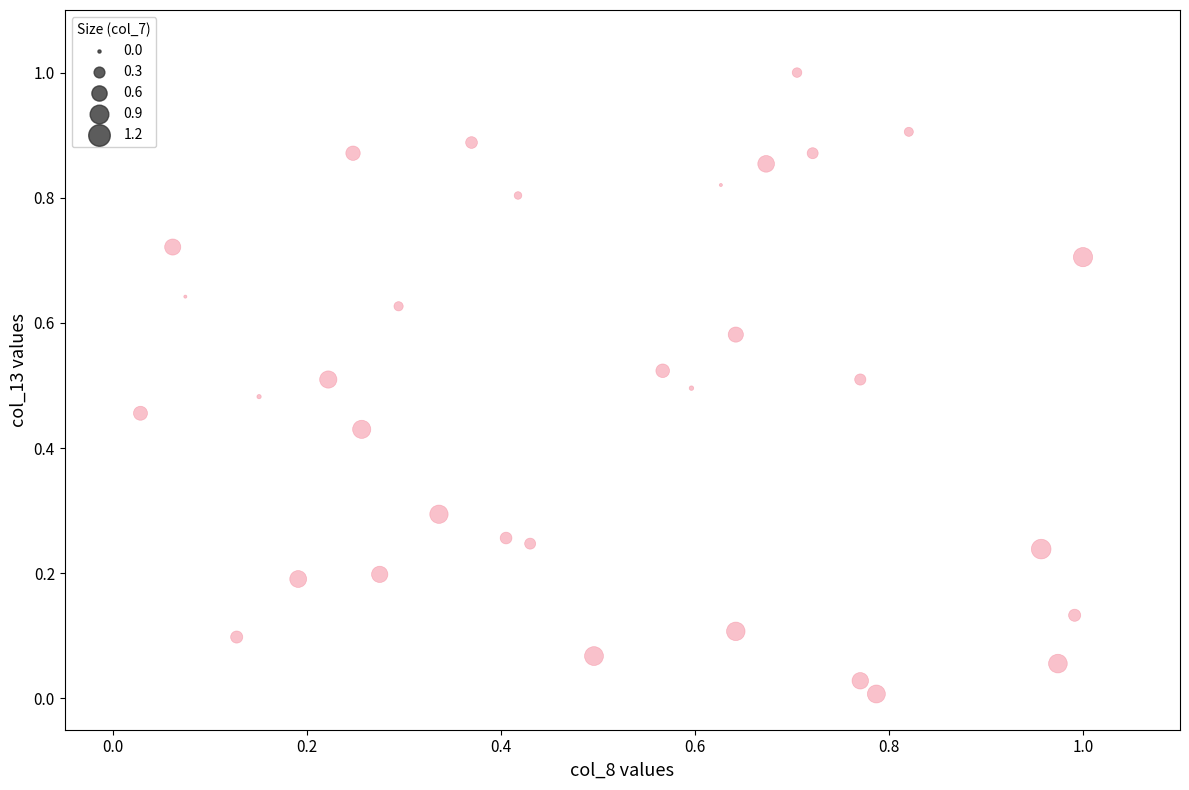

What is the range of Y values (max minus min)?

1.0